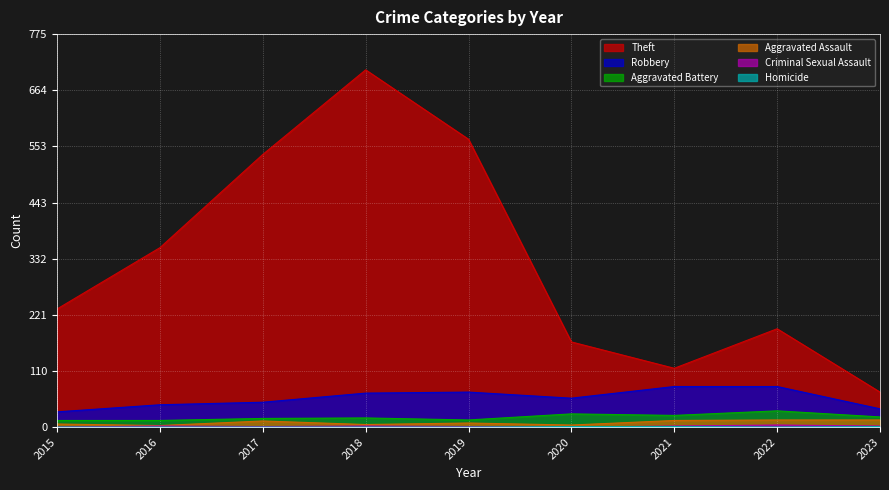

How many data points does each series have?

9